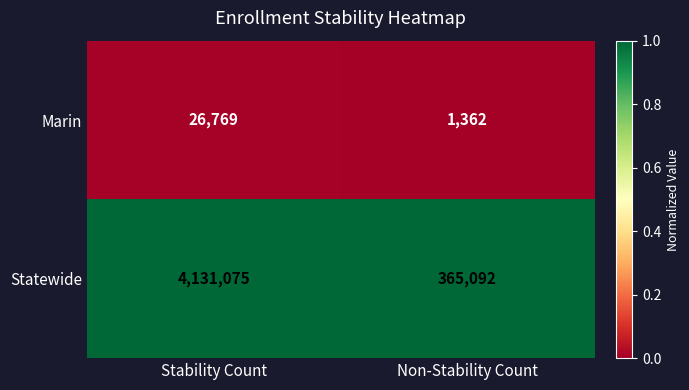

What is the total value across all series at Stability Count?

4157844